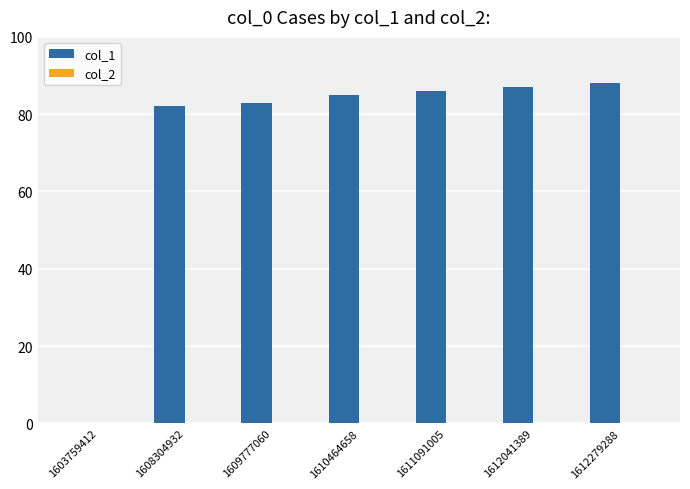

What is the approximate value at 1610464658, to the nearest 5?

85